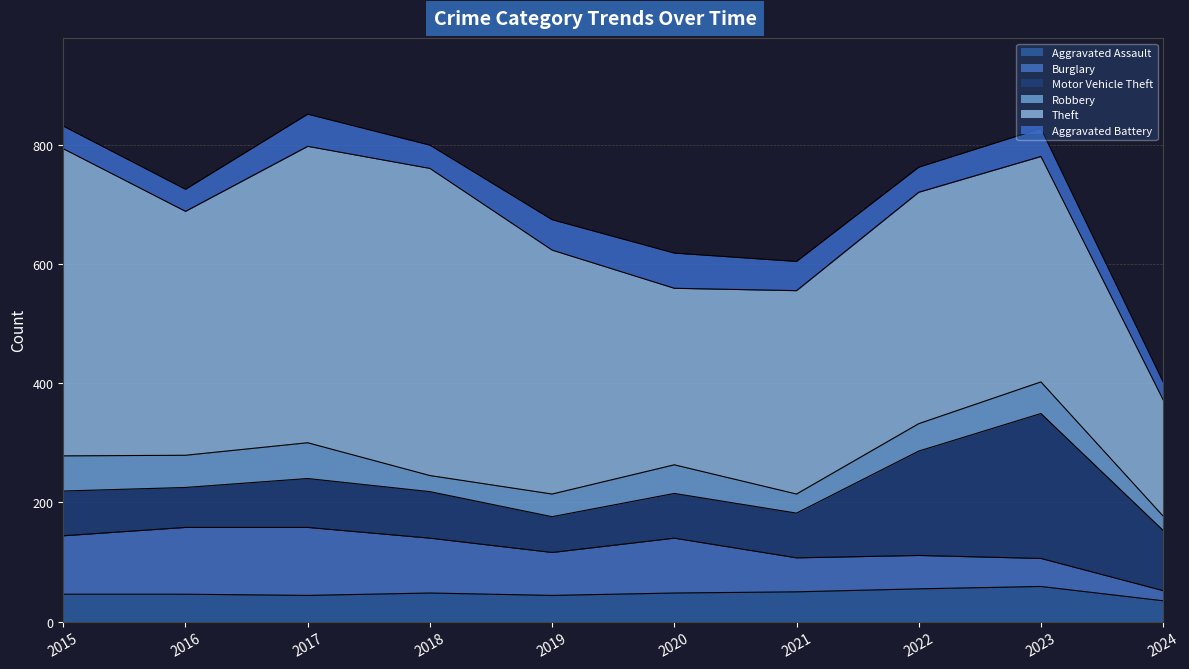

In Robbery, how many points are higher than both neighbors (excluding endpoints)?

3